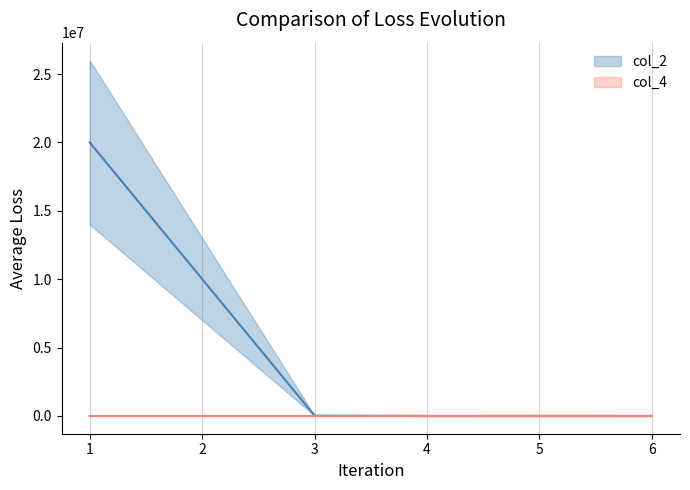

True or false: col_2 has a value of 2000 at 5.

True